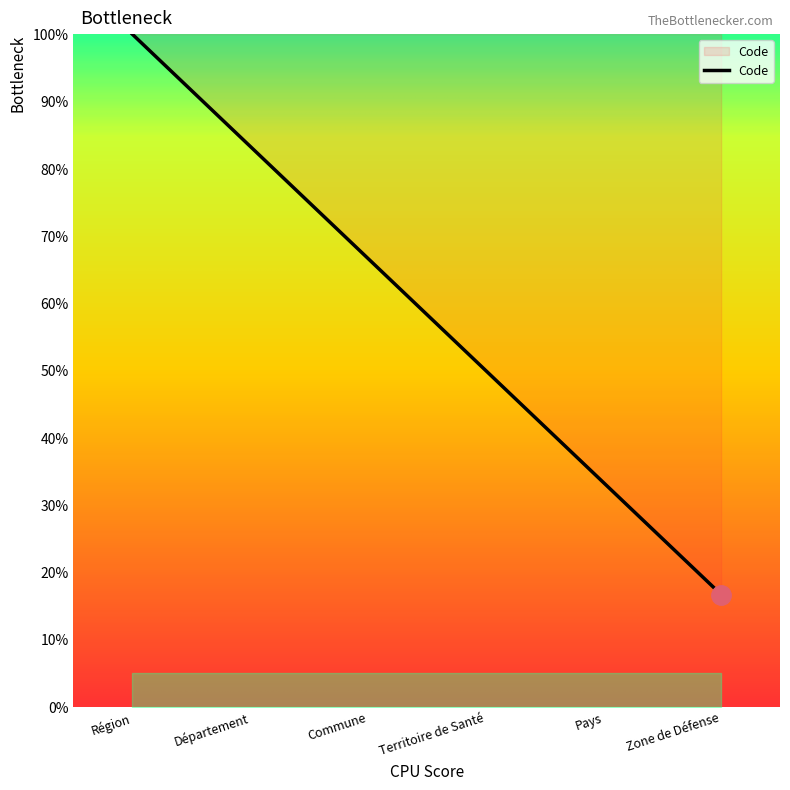

What is the sum of the values at Territoire de Santé and Zone de Défense?

66.7